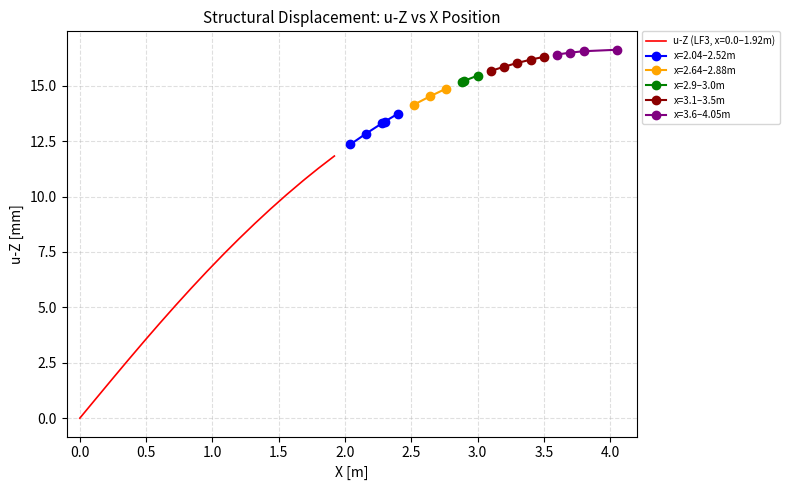

At which label does u-Z segment 3 first exceed 3?

11